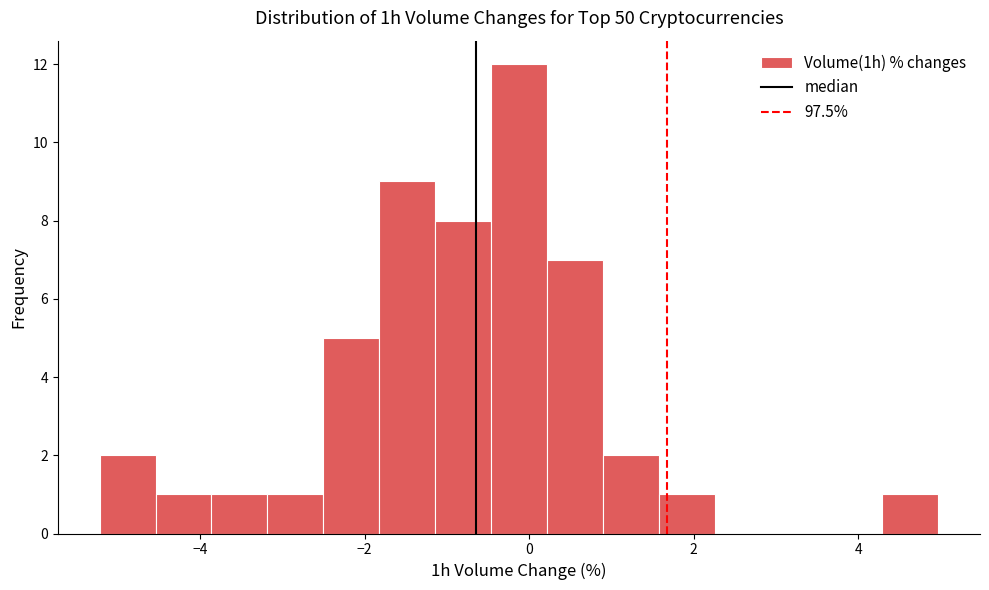

Read against the x-axis, roughly where is the centre of the tallest bar?

-0.2